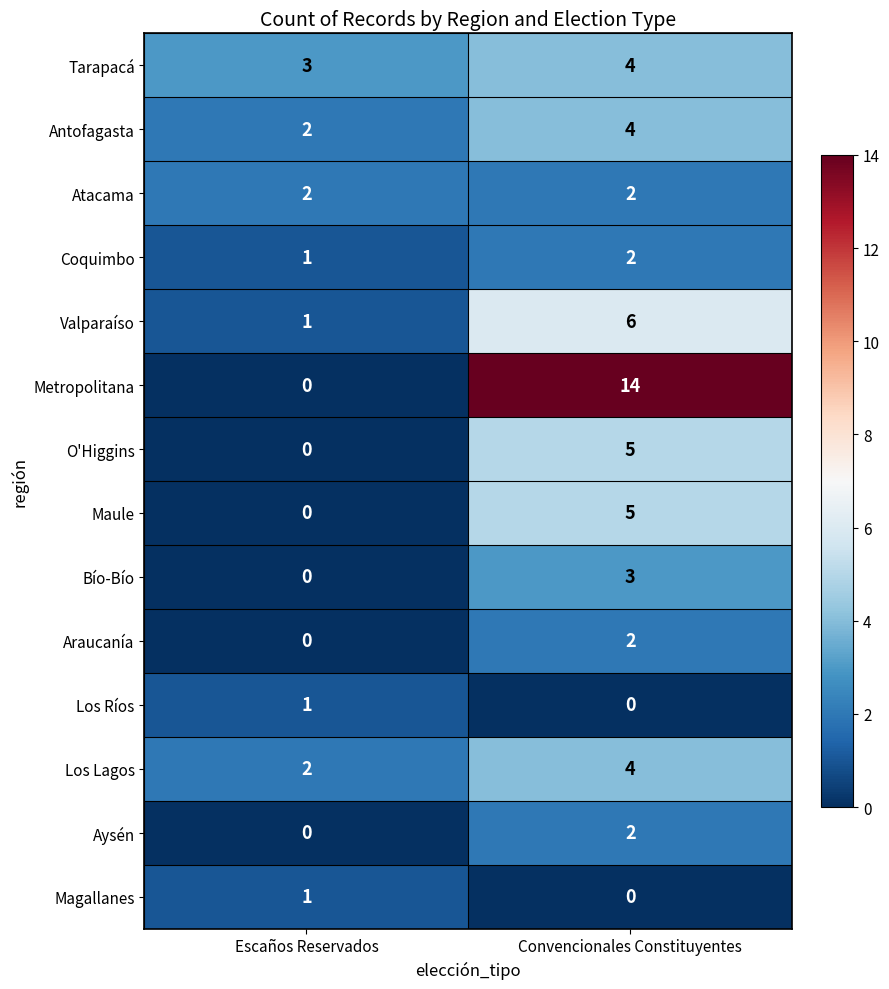

Reading left to right, list all the values displayed in this chart.

Tarapacá: 3	4
Antofagasta: 2	4
Atacama: 2	2
Coquimbo: 1	2
Valparaíso: 1	6
Metropolitana: 0	14
O'Higgins: 0	5
Maule: 0	5
Bío-Bío: 0	3
Araucanía: 0	2
Los Ríos: 1	0
Los Lagos: 2	4
Aysén: 0	2
Magallanes: 1	0